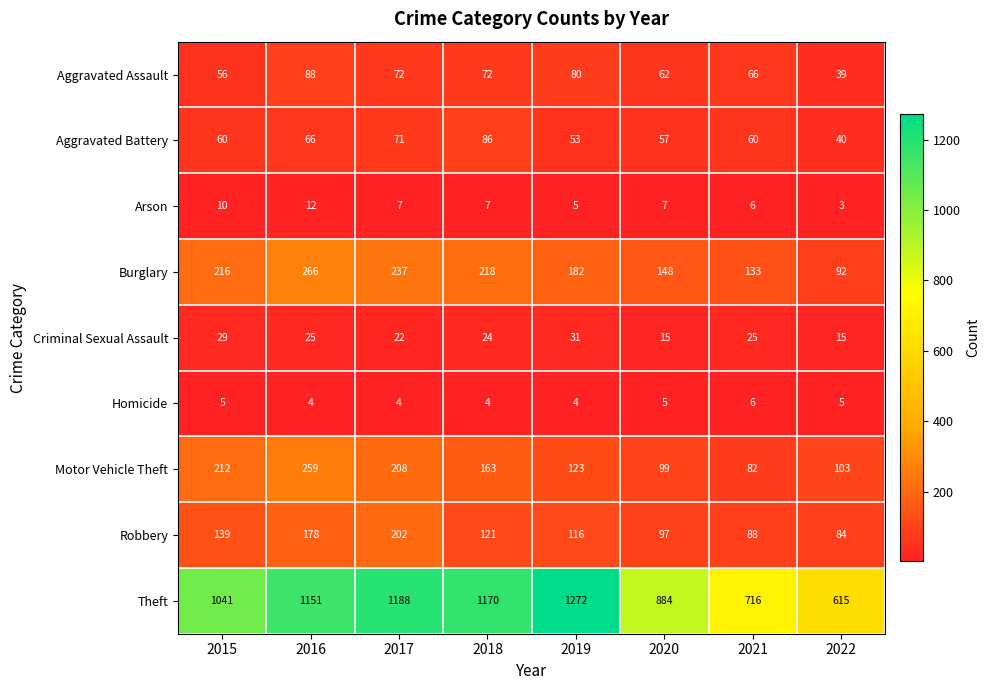

At which category does the chart reach its peak across all series?

2019